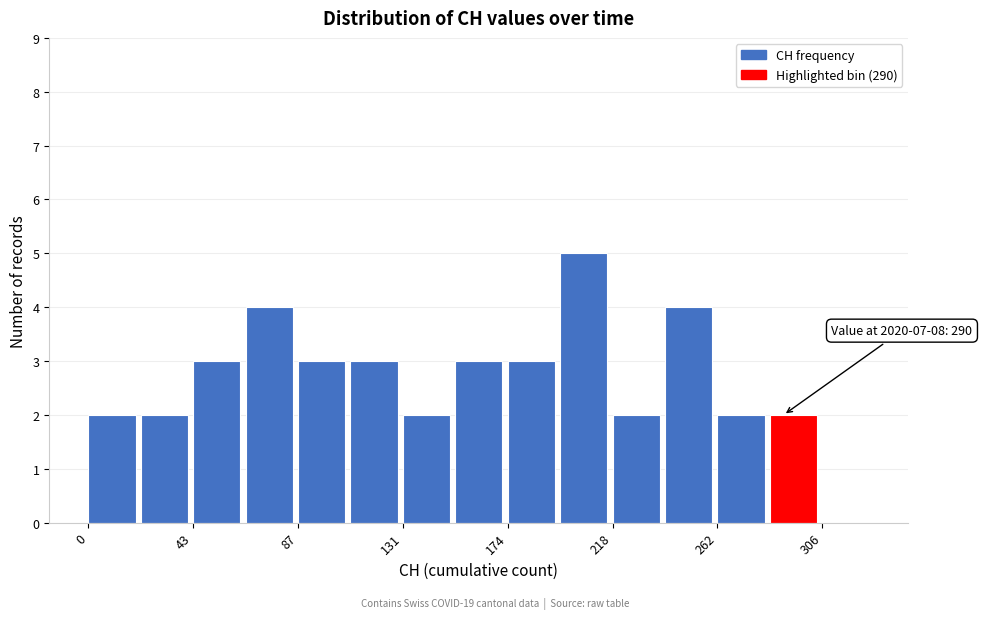

Over which range of the x-axis is the bar tallest?

195 to 220